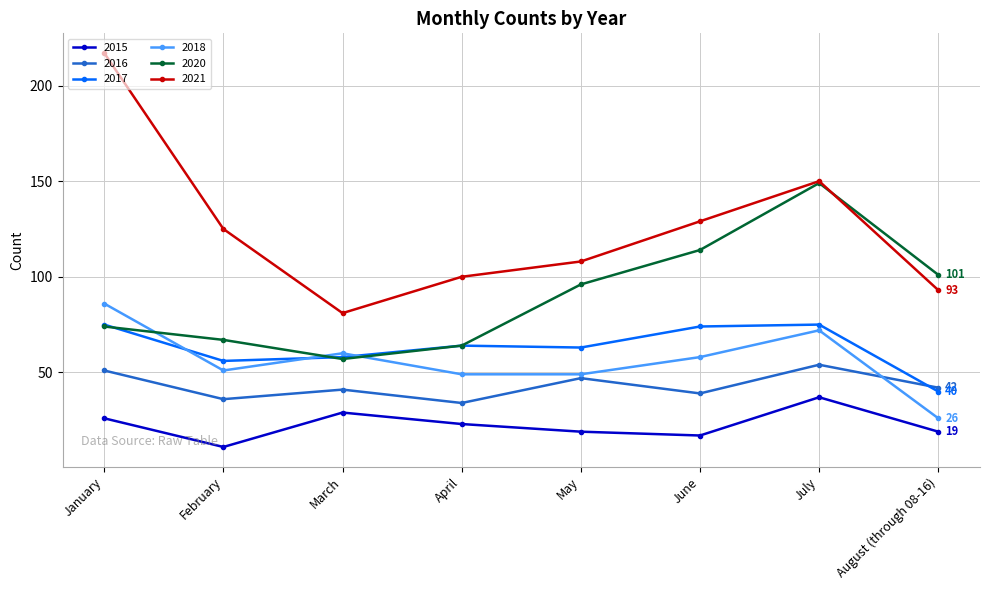

Reading left to right, what are all the values shown in this chart?

2015: 26	11	29	23	19	17	37	19
2016: 51	36	41	34	47	39	54	42
2017: 75	56	58	64	63	74	75	40
2018: 86	51	60	49	49	58	72	26
2020: 74	67	57	64	96	114	149	101
2021: 217	125	81	100	108	129	150	93